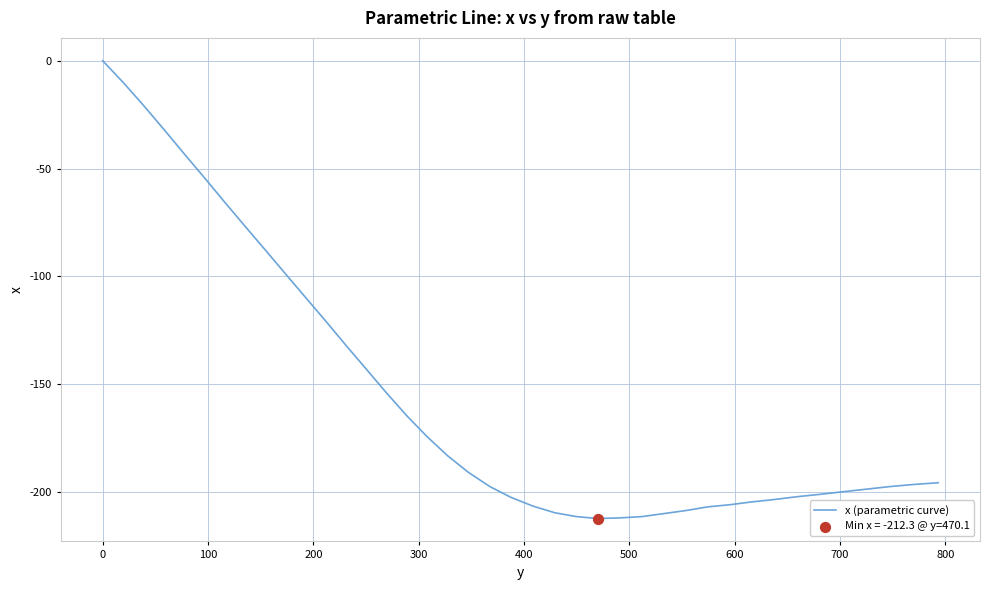

What is the difference between the maximum and minimum values?

212.3